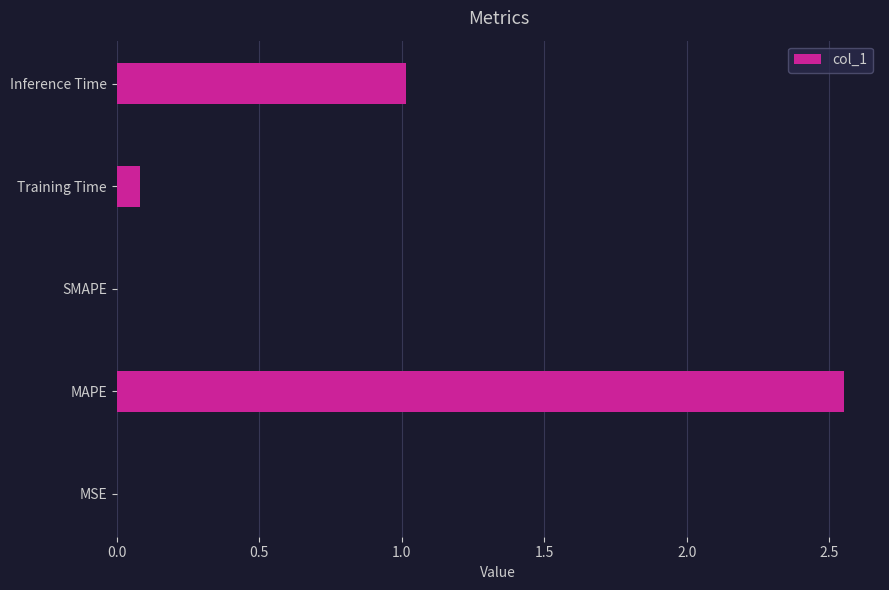

What is the change in value from MAPE to SMAPE?

-2.6